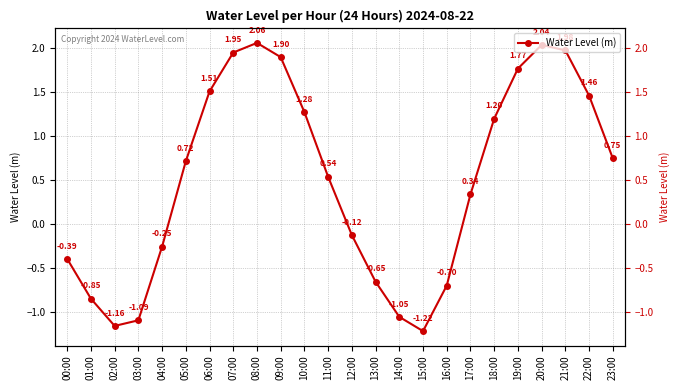

True or false: the data has more than 0 interior local peaks.

True